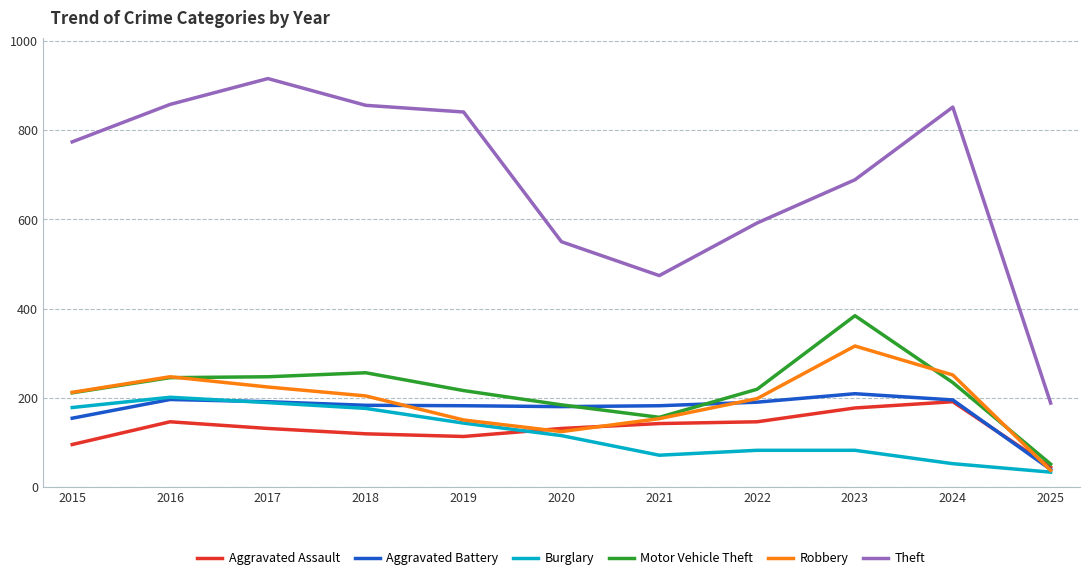

True or false: Motor Vehicle Theft has more than 0 interior local peaks.

True